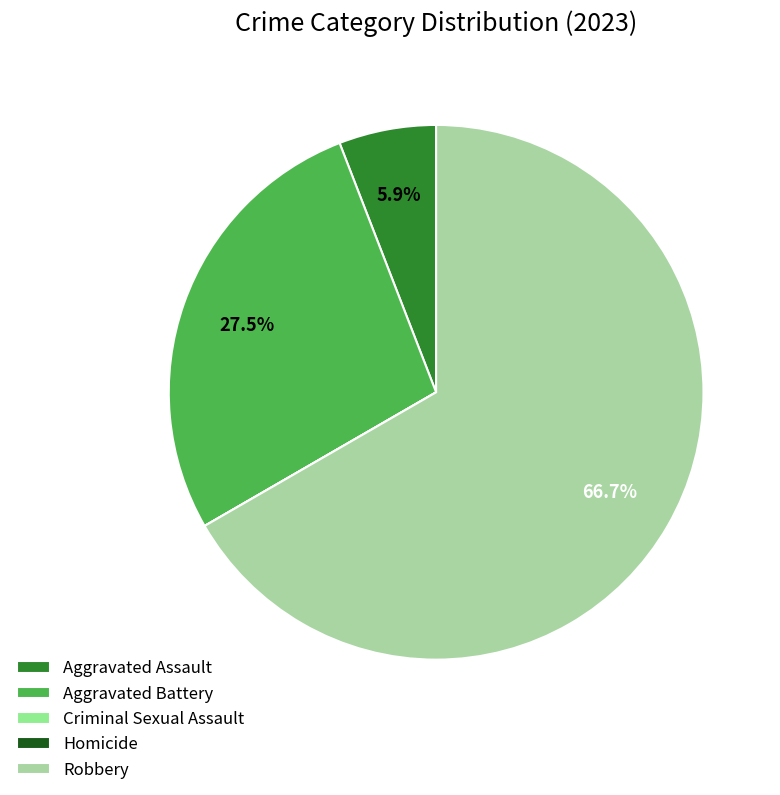

Count the number of slices in the pie.

5